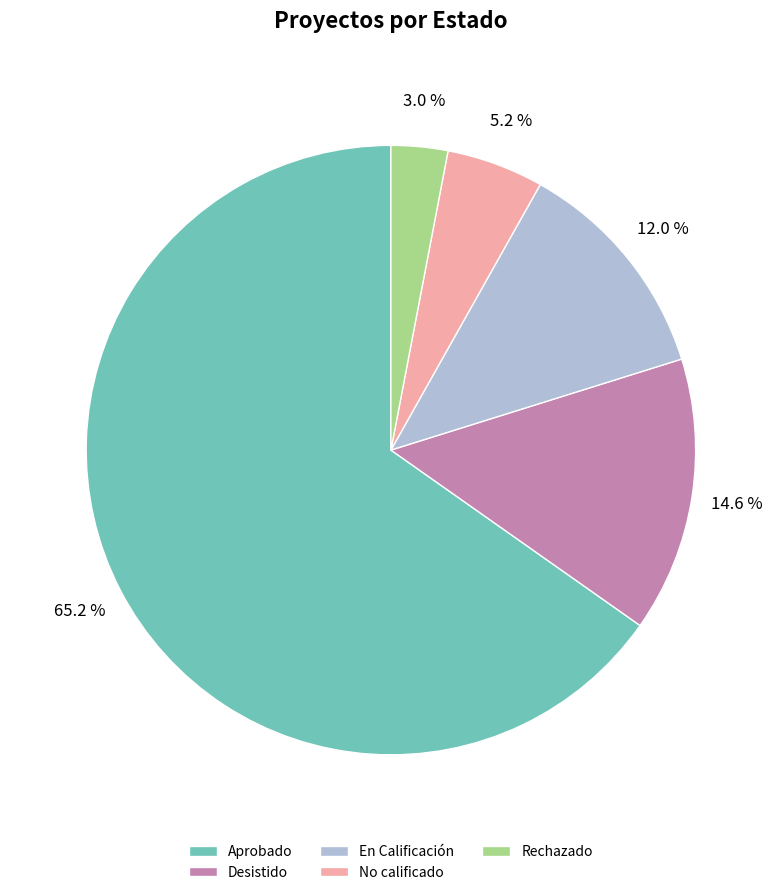

Is it true that Rechazado is 3% of the pie?

True